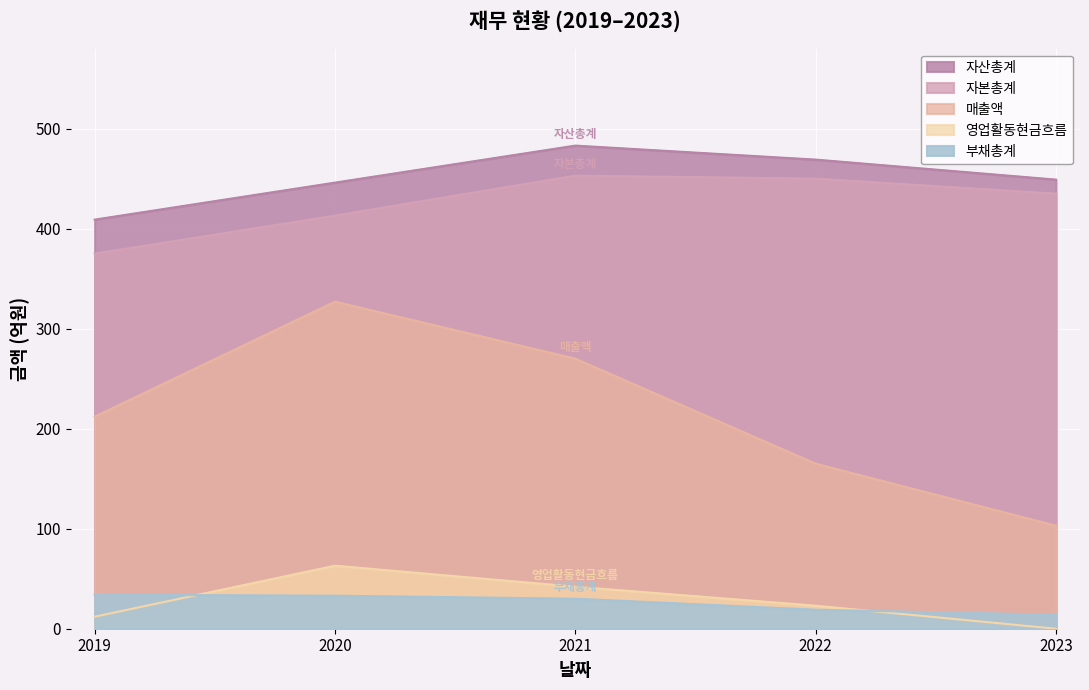

At which category does 매출액 reach its first local peak?

2020